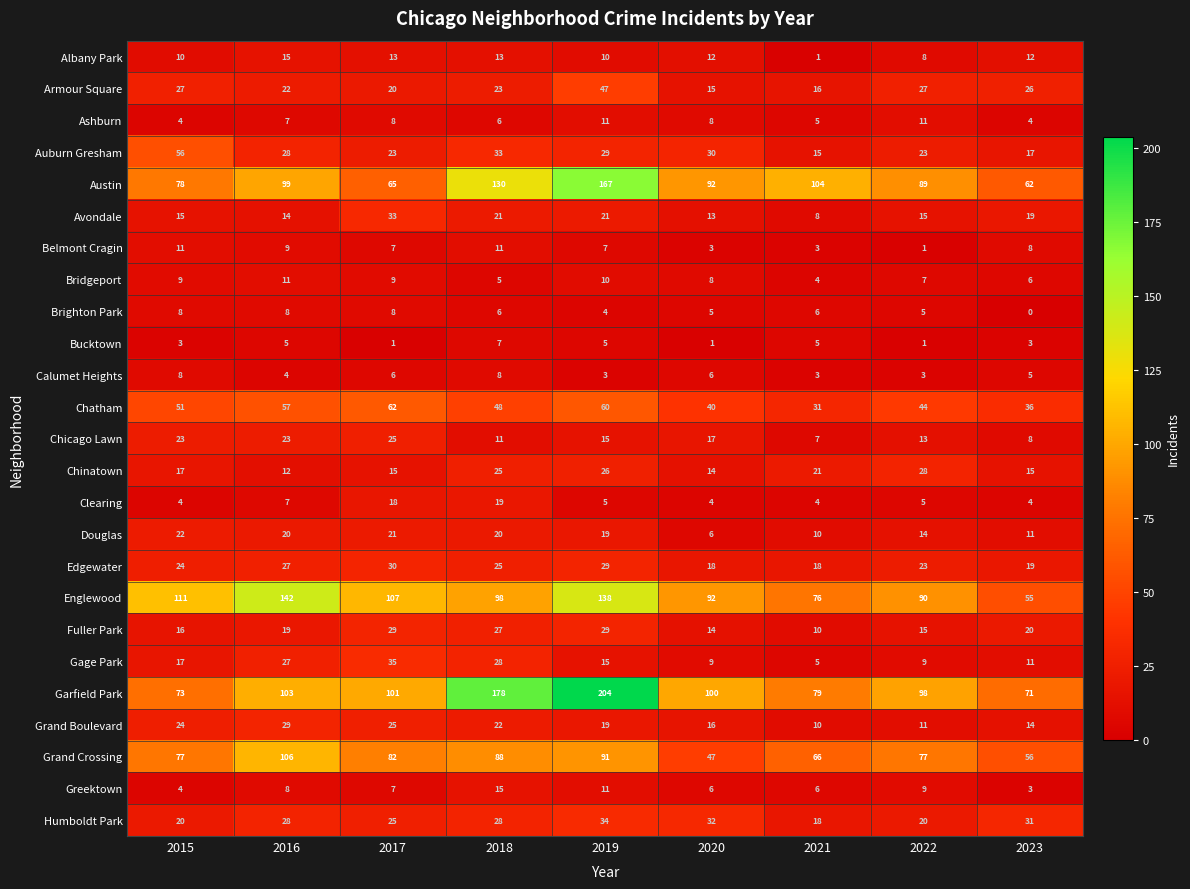

What is the greatest value displayed?

204